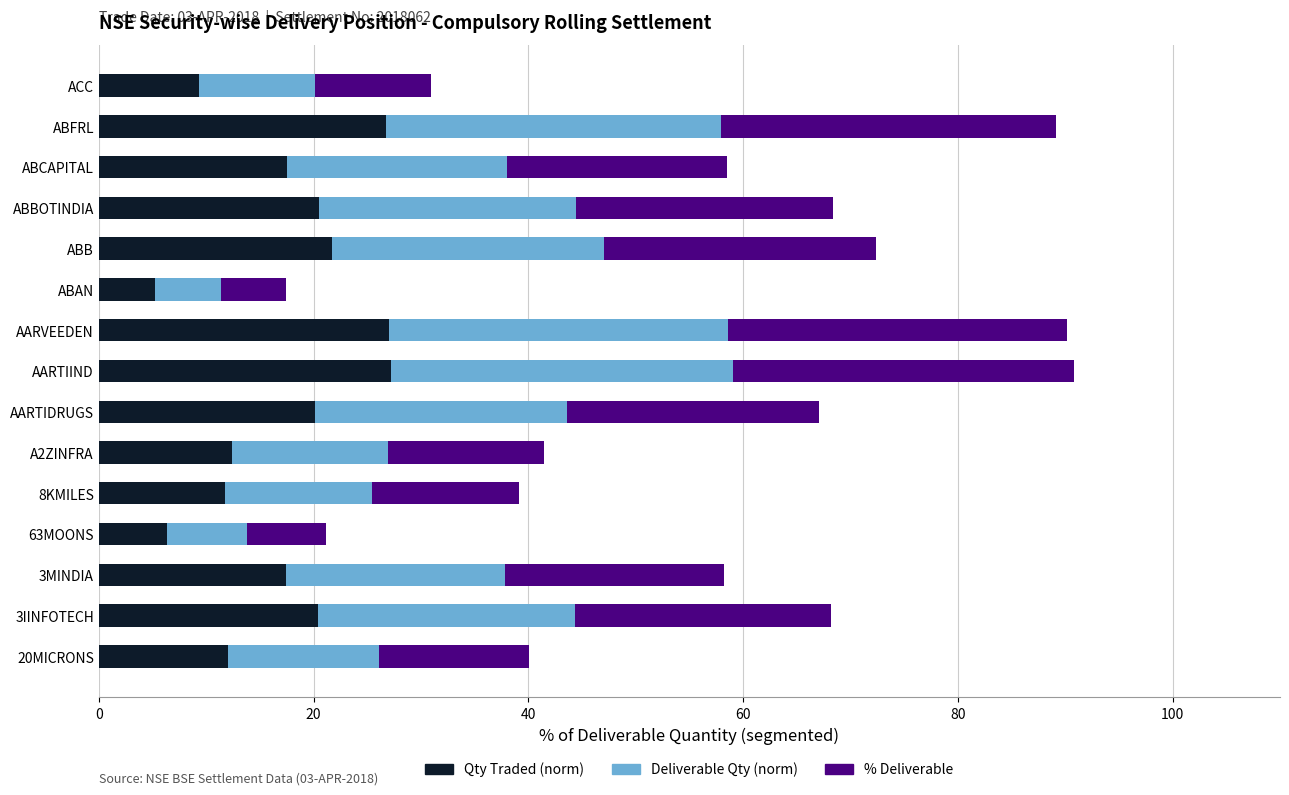

What is the highest value of the Qty Traded (norm) series?

27.2